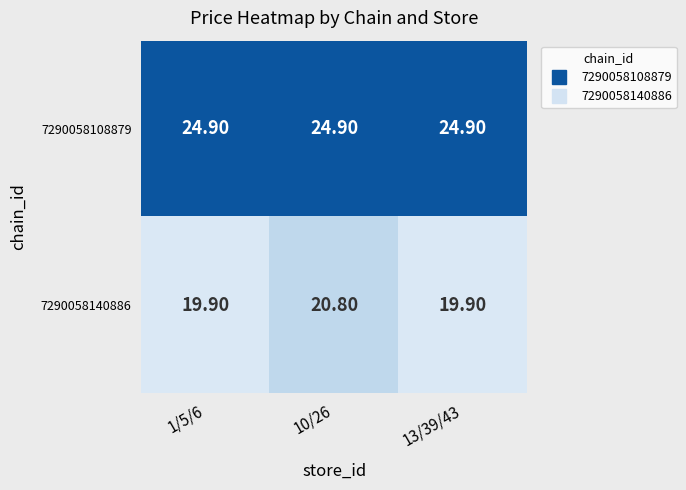

Which series has the widest spread of values?

7290058140886